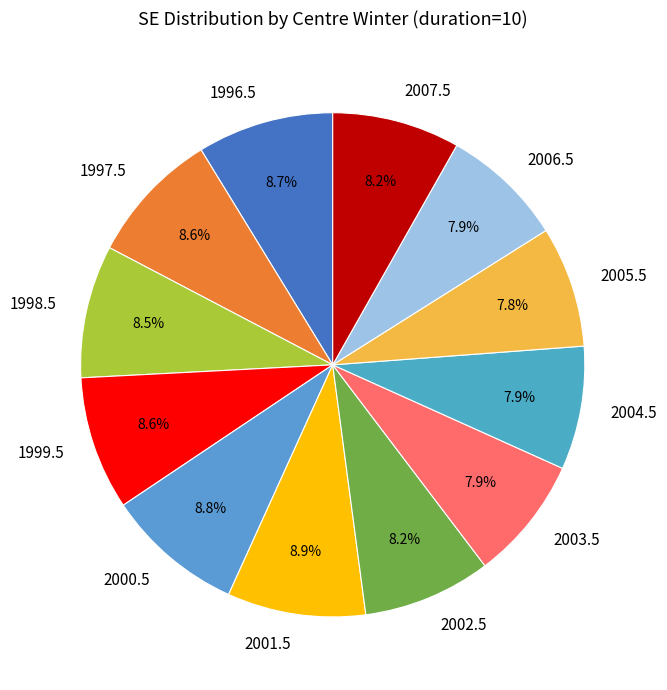

Do 1997.5 and 2004.5 together represent more than half of the pie?

No